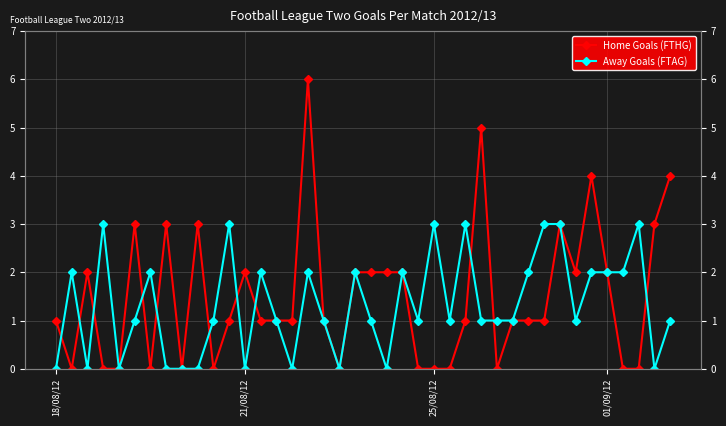

What are all the series names shown in the legend?

Home Goals (FTHG), Away Goals (FTAG)